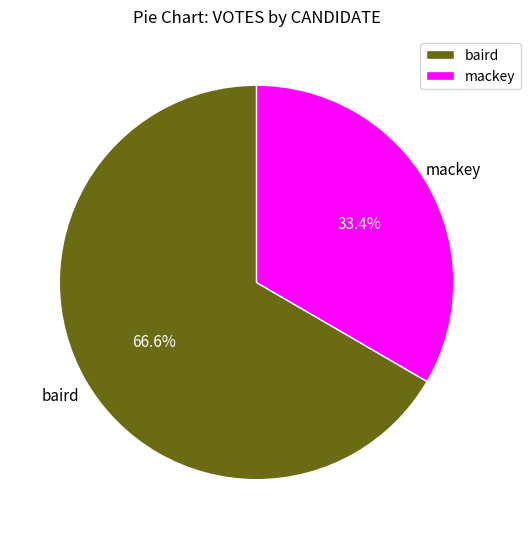

What percentage do baird and mackey together represent?

100.0%